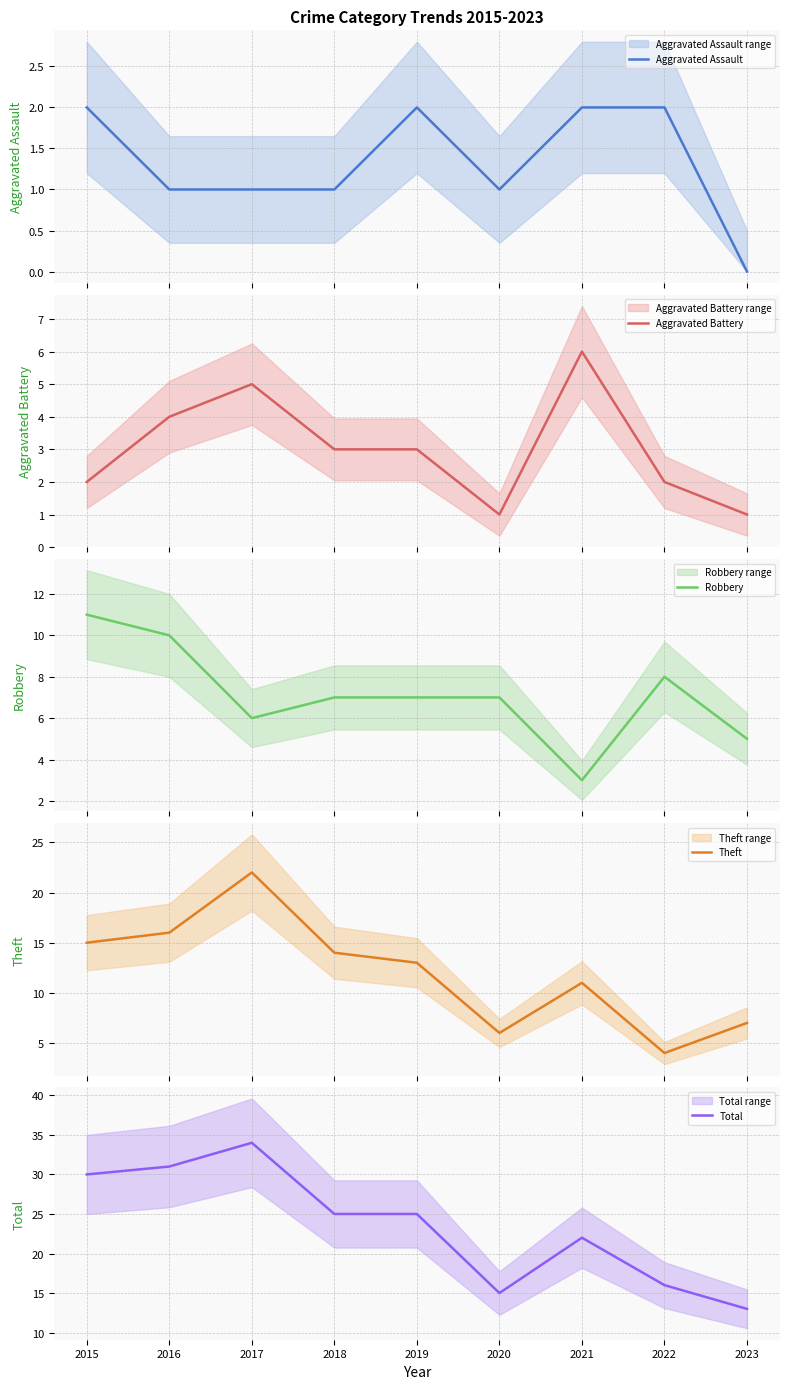

Is the value of Aggravated Battery at 2020 greater than the value of Robbery at 2015?

No